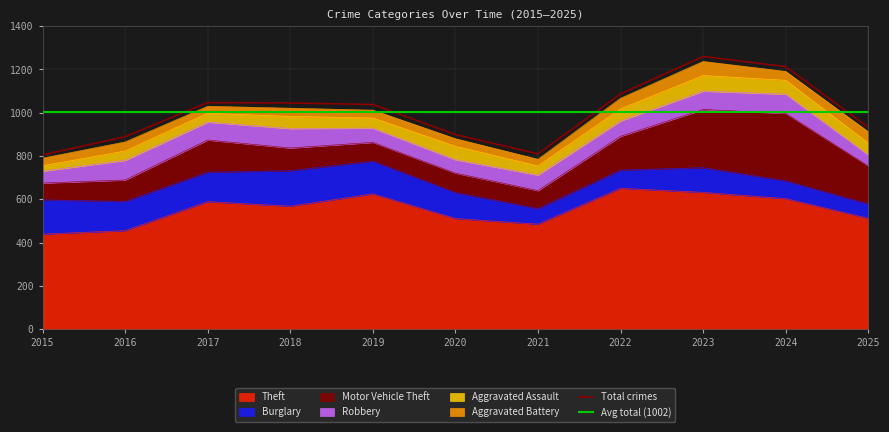

The Motor Vehicle Theft series shows 462 at 2024. True or false?

False